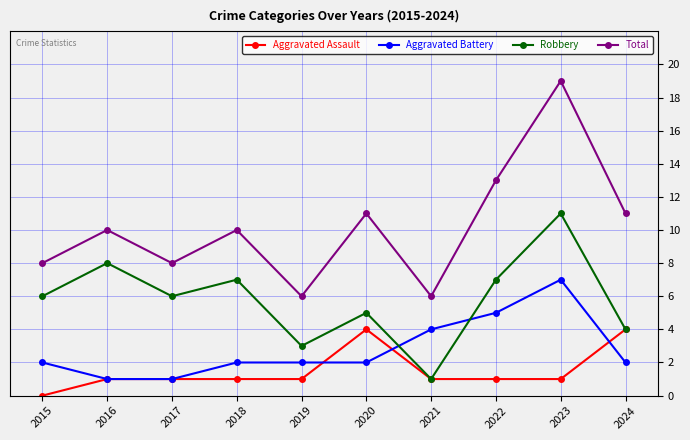

Reading left to right, list all the values displayed in this chart.

Aggravated Assault: 2015=0	2016=1	2017=1	2018=1	2019=1	2020=4	2021=1	2022=1	2023=1	2024=4
Aggravated Battery: 2015=2	2016=1	2017=1	2018=2	2019=2	2020=2	2021=4	2022=5	2023=7	2024=2
Robbery: 2015=6	2016=8	2017=6	2018=7	2019=3	2020=5	2021=1	2022=7	2023=11	2024=4
Total: 2015=8	2016=10	2017=8	2018=10	2019=6	2020=11	2021=6	2022=13	2023=19	2024=11